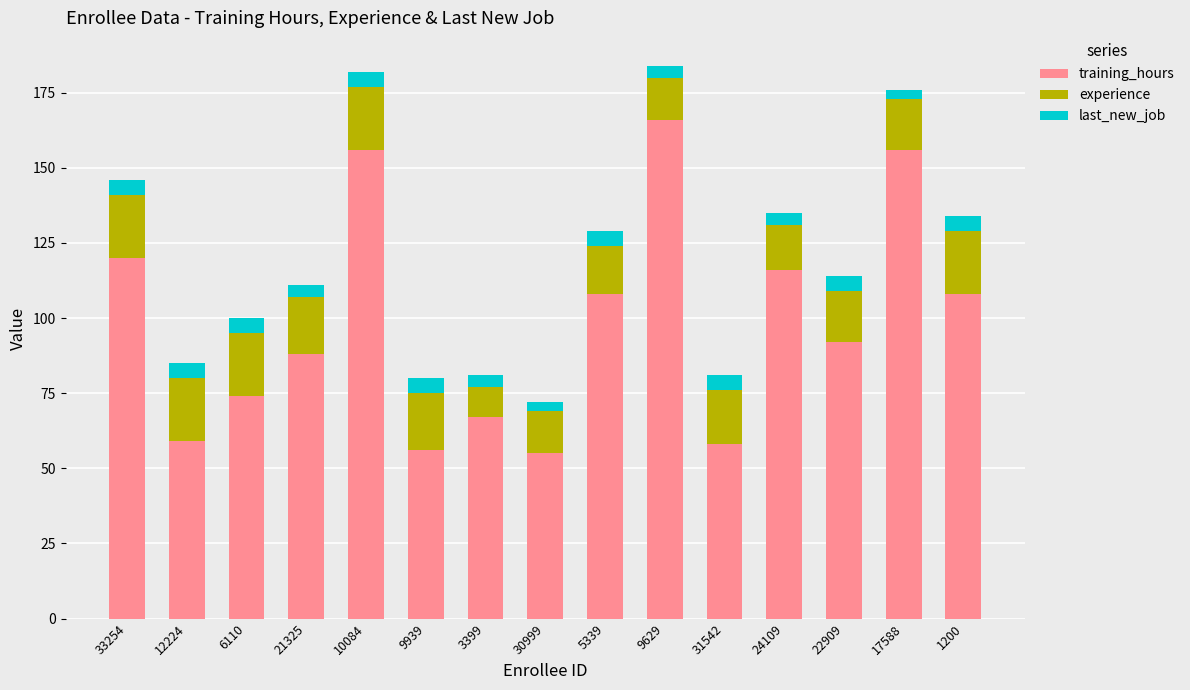

What is the difference between the maximum and second lowest values in the training_hours series?

110